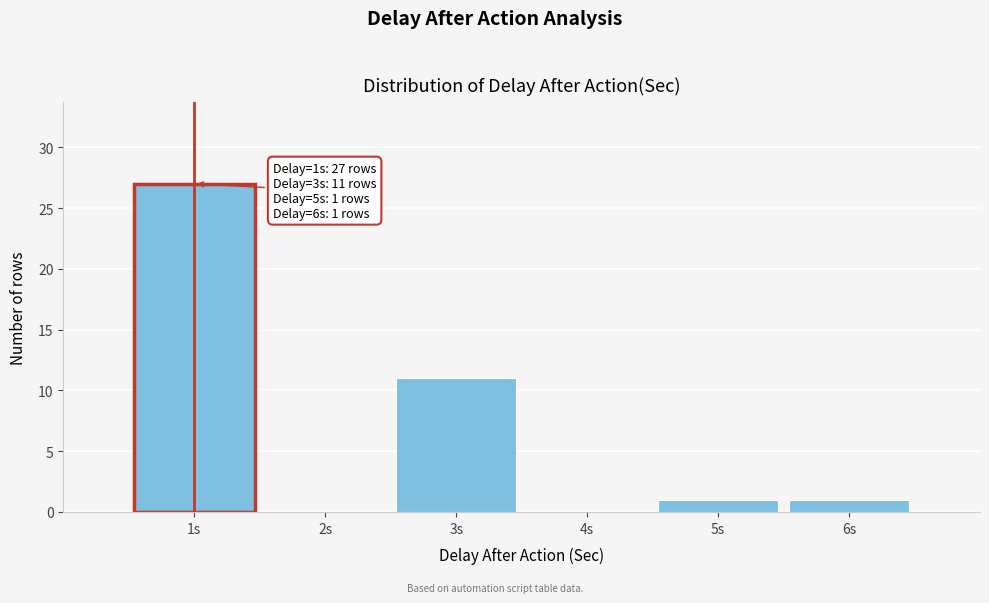

Over which range of the x-axis is the bar tallest?

0.5 to 1.5